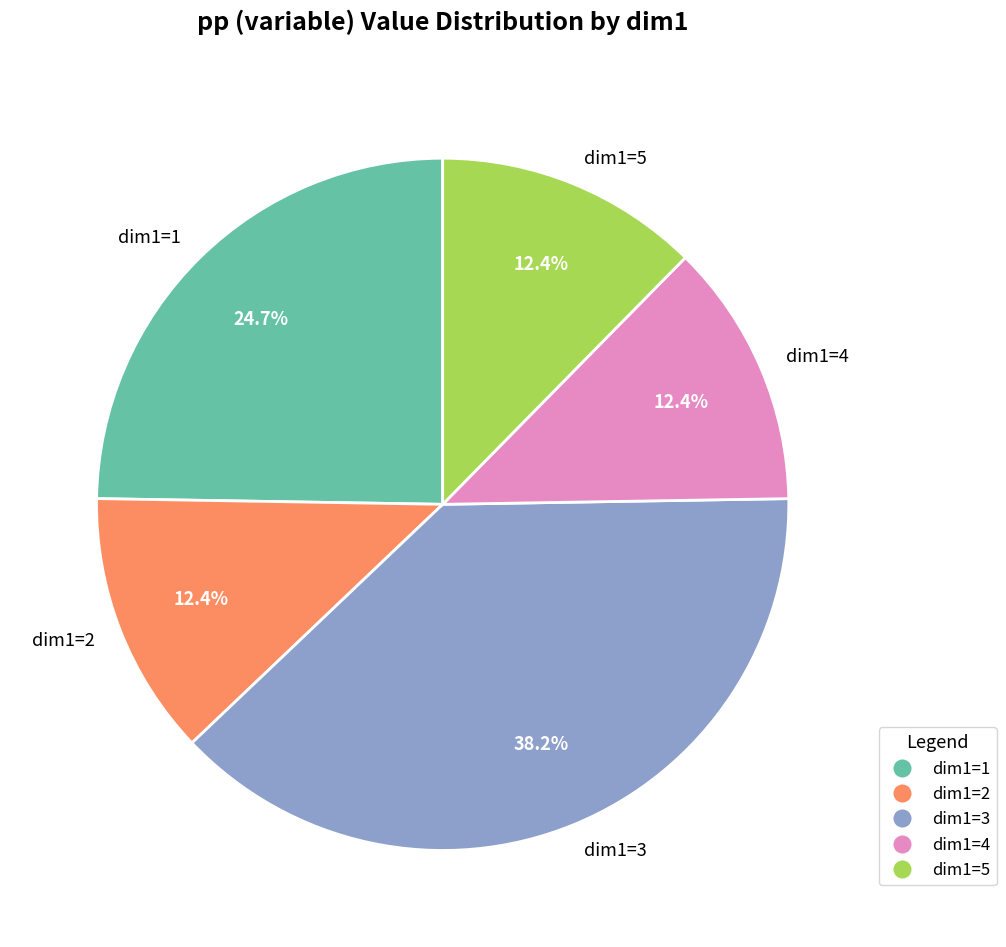

Does any single category account for the majority?

No